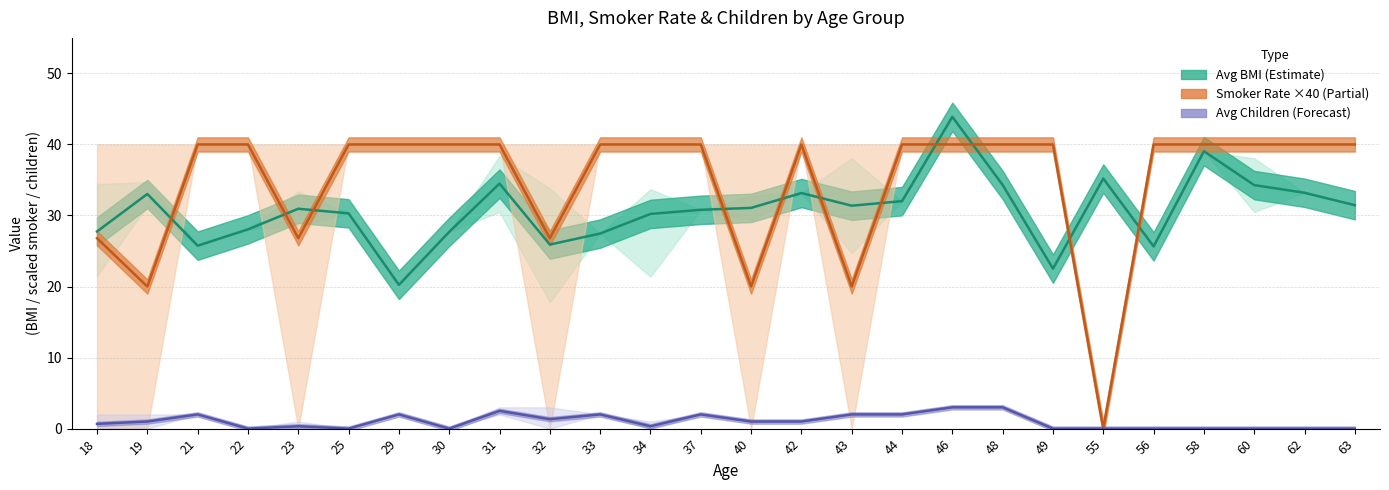

How many interior local peaks does the Smoker Rate ×40 (Partial) series have?

1